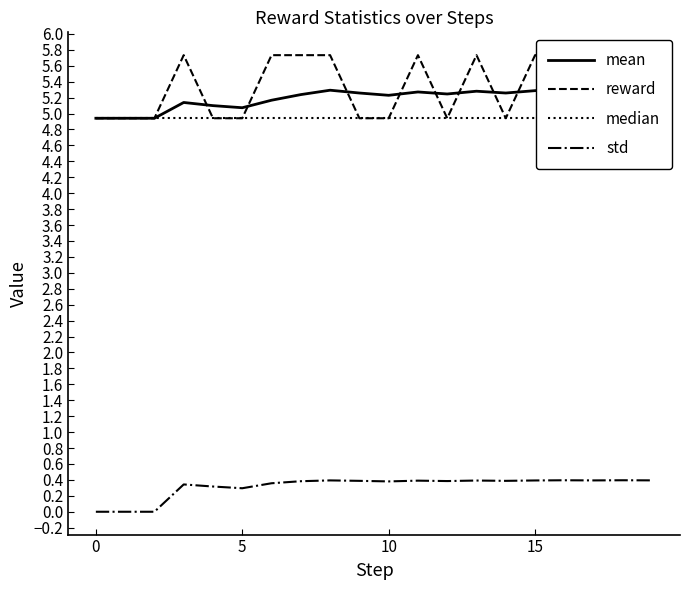

At which category is the sum across all series the highest?

18